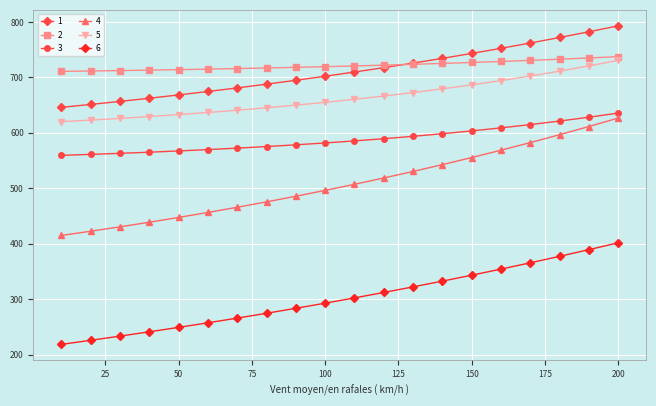

What is the difference between the maximum and minimum values in the 1 series?

147.0